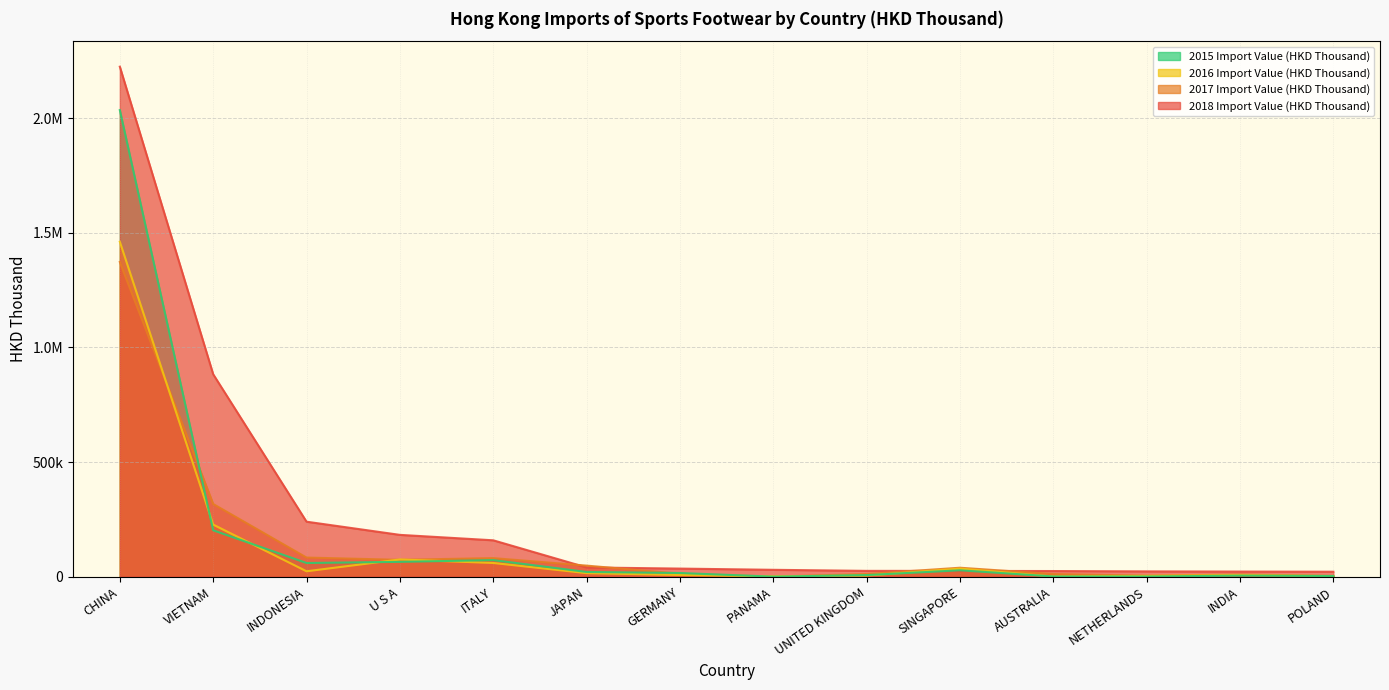

What is the average value of the 2017 Import Value (HKD Thousand) series?

147600.6